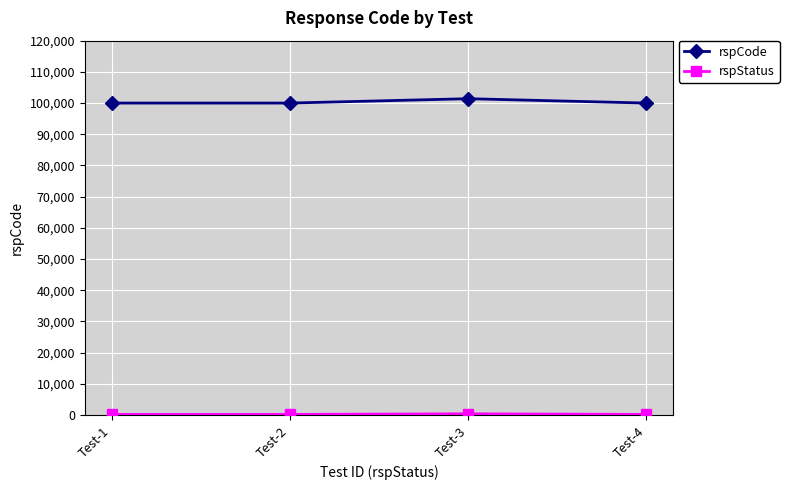

The value of rspCode at Test-1 is 100000. True or false?

True